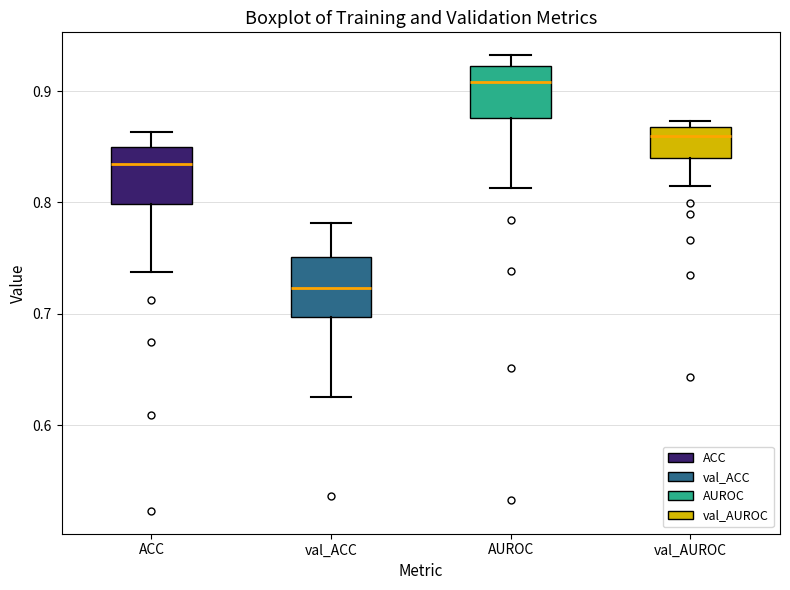

Reading left to right, transcribe this box plot: for each box, give where its median line is, the range the box spans, and where its two whiskers end, as read against the y-axis. The values are not printed on the chart, so give them approximately, as read against the axis.

ACC: median 0.83, box 0.80 to 0.85, whiskers 0.74 to 0.86
val_ACC: median 0.72, box 0.70 to 0.75, whiskers 0.63 to 0.78
AUROC: median 0.91, box 0.88 to 0.92, whiskers 0.81 to 0.93
val_AUROC: median 0.86, box 0.84 to 0.87, whiskers 0.82 to 0.87 (just above the box's upper edge)